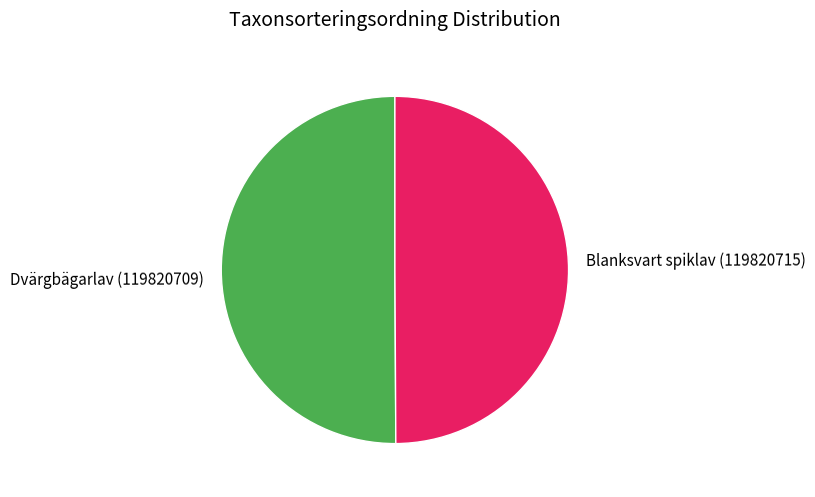

Approximately how many times larger is the value at Blanksvart spiklav (119820715) compared to Dvärgbägarlav (119820709)?

1.0